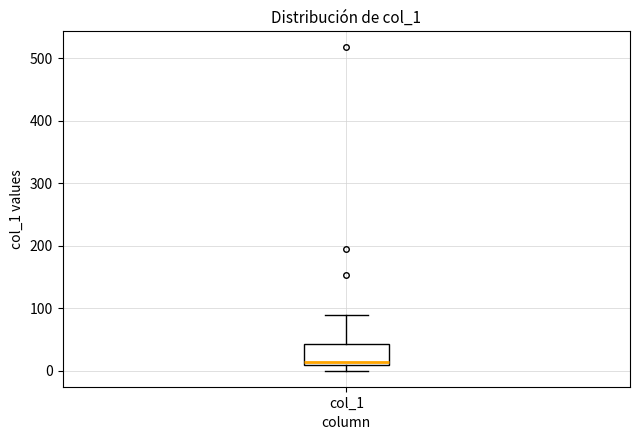

Where is the upper edge of the box for col_1 on the y-axis? The values are not printed on the chart, so give them approximately, as read against the axis.

40